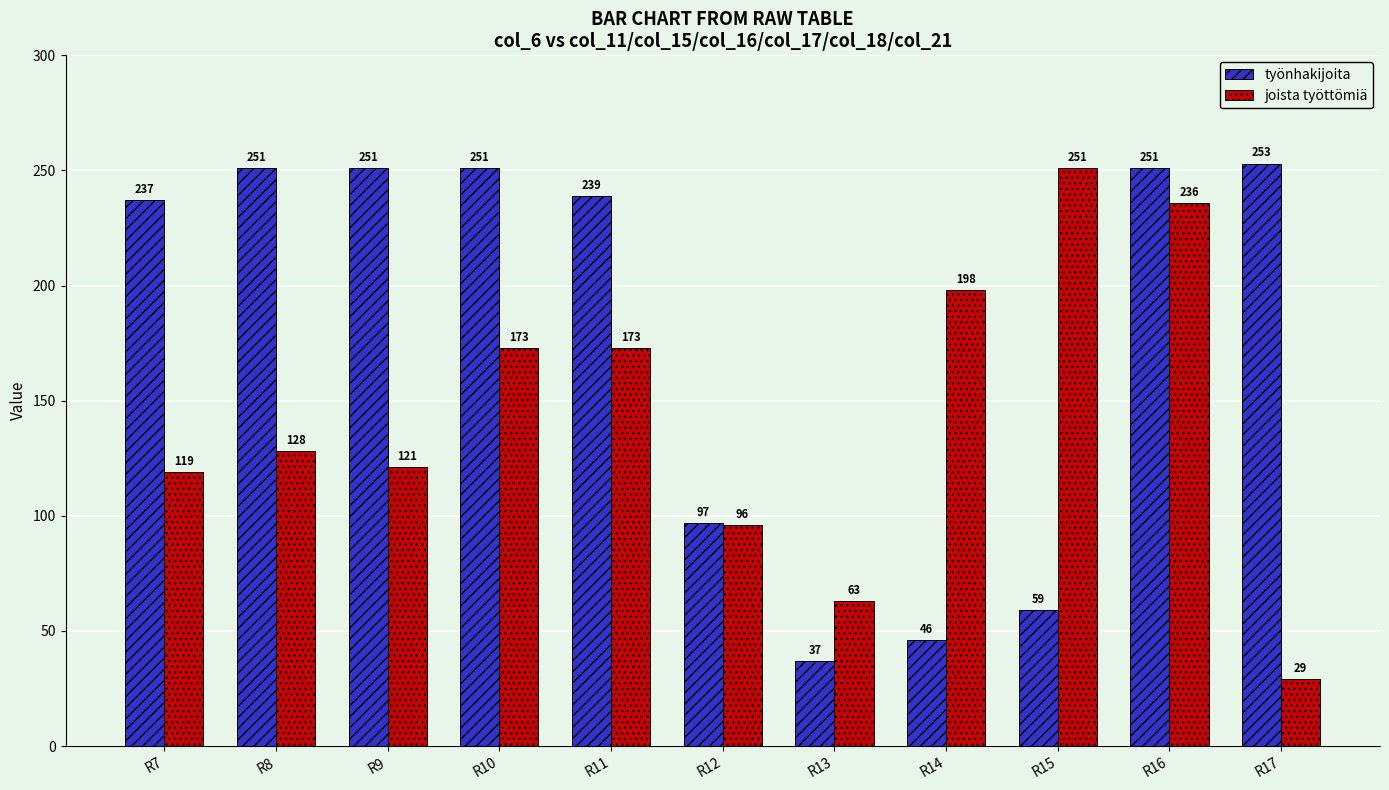

Reading left to right, transcribe all the data shown in this chart.

työnhakijoita: R7=237	R8=251	R9=251	R10=251	R11=239	R12=97	R13=37	R14=46	R15=59	R16=251	R17=253
joista työttömiä: R7=119	R8=128	R9=121	R10=173	R11=173	R12=96	R13=63	R14=198	R15=251	R16=236	R17=29